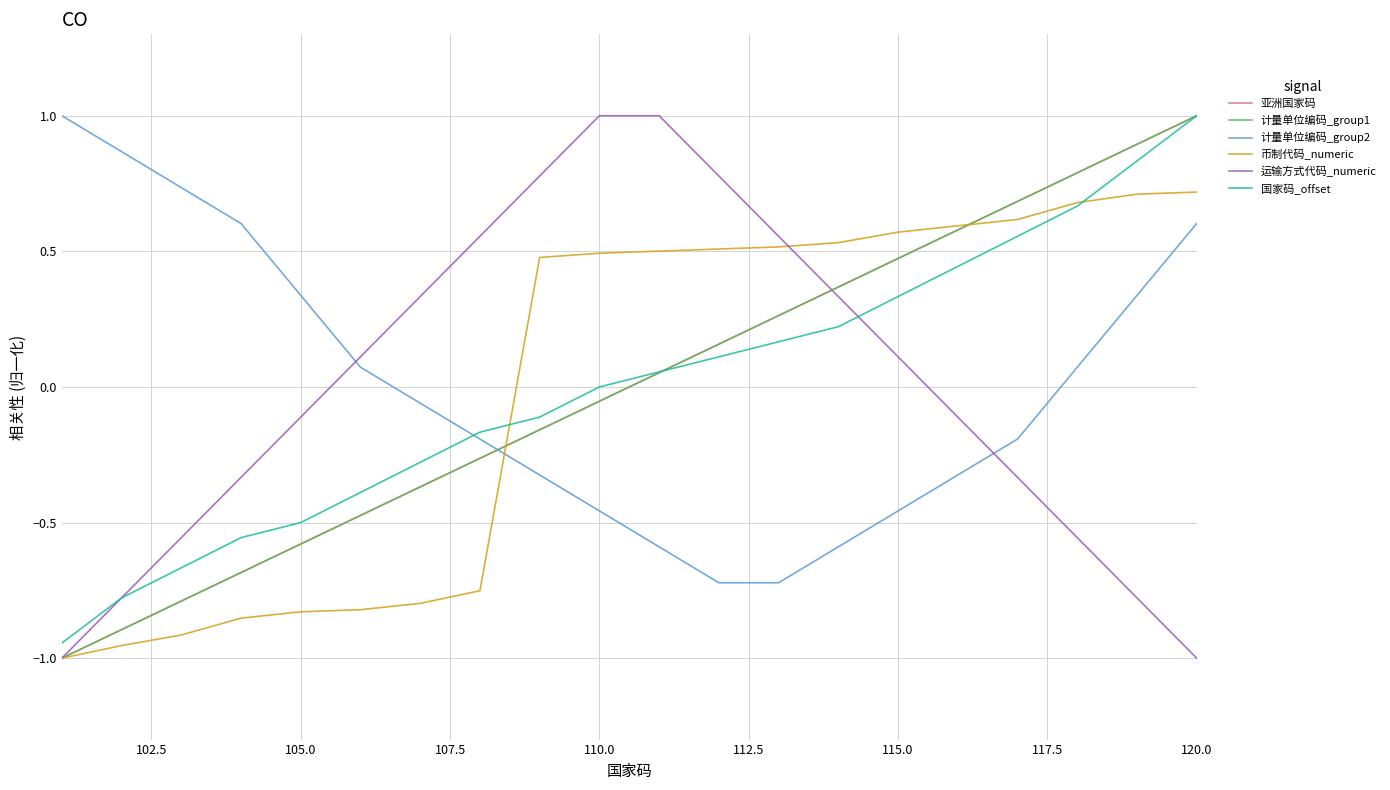

Does the chart display data point markers on the line(s)?

No